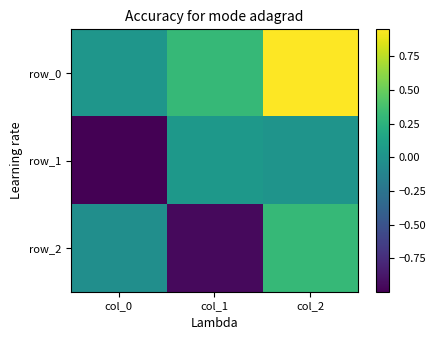

Rank the categories by row_2 value from lowest to highest.

col_1, col_0, col_2